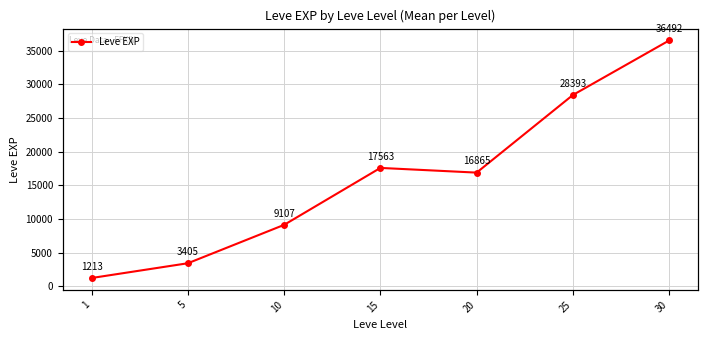

Is this an area chart (filled region under the line)?

No